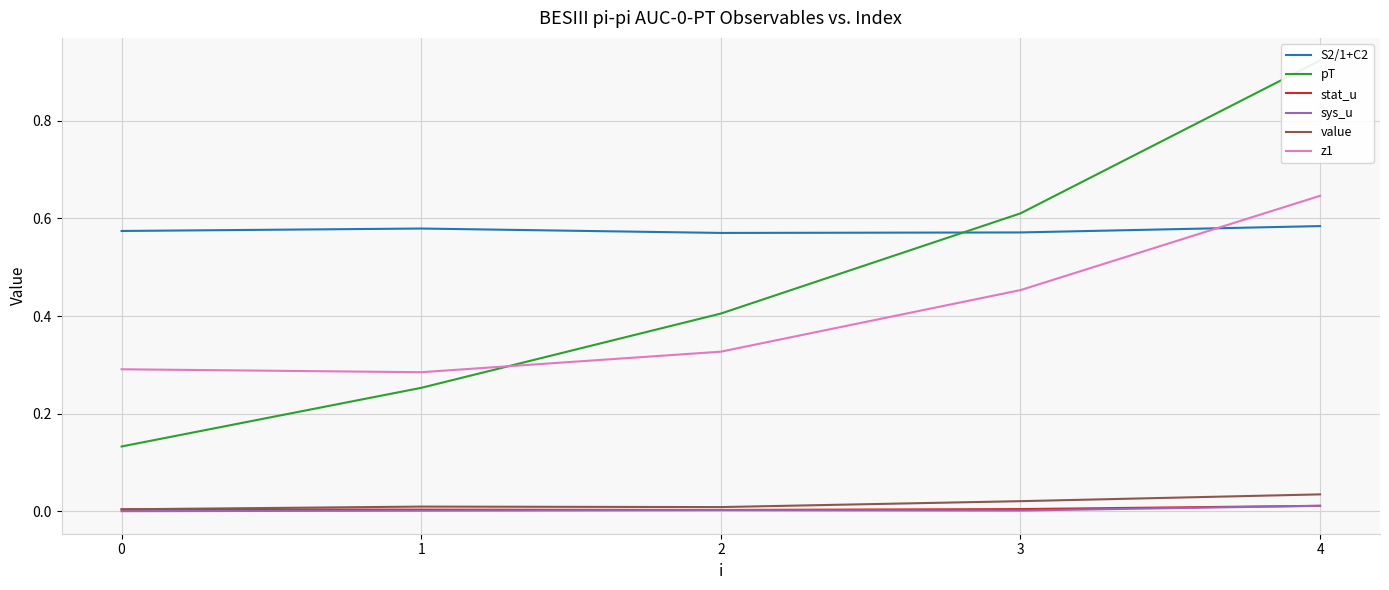

True or false: z1 has a value of 0.5 at 1.

False